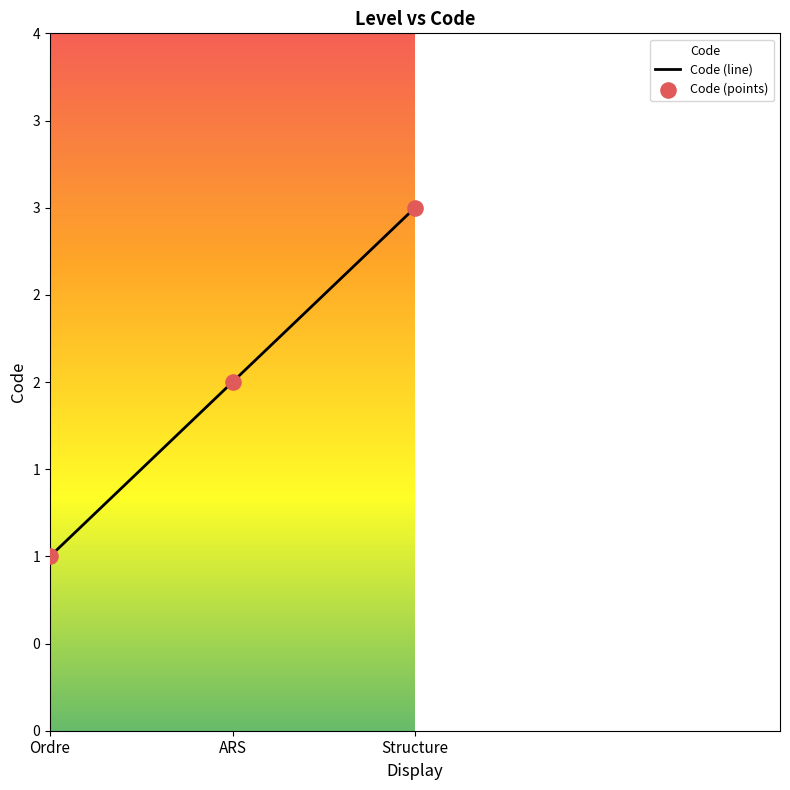

What is the ratio of the value at ARS to the value at Structure?

0.7